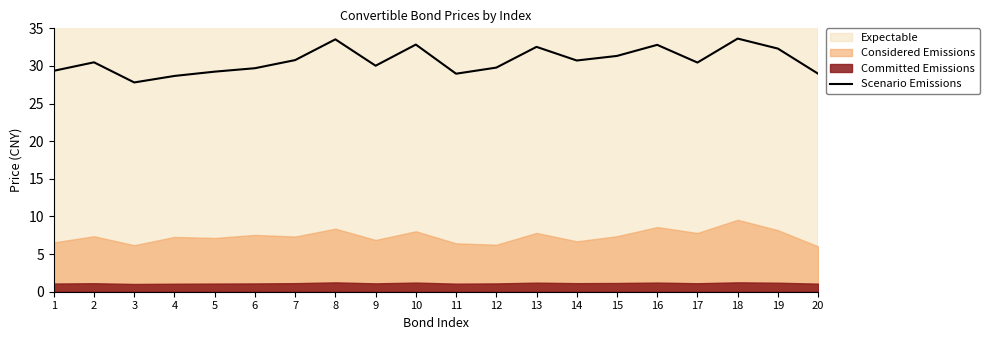

Rank the categories by value from lowest to highest.

3, 4, 20, 11, 5, 1, 6, 12, 9, 17, 2, 14, 7, 15, 19, 13, 16, 10, 8, 18